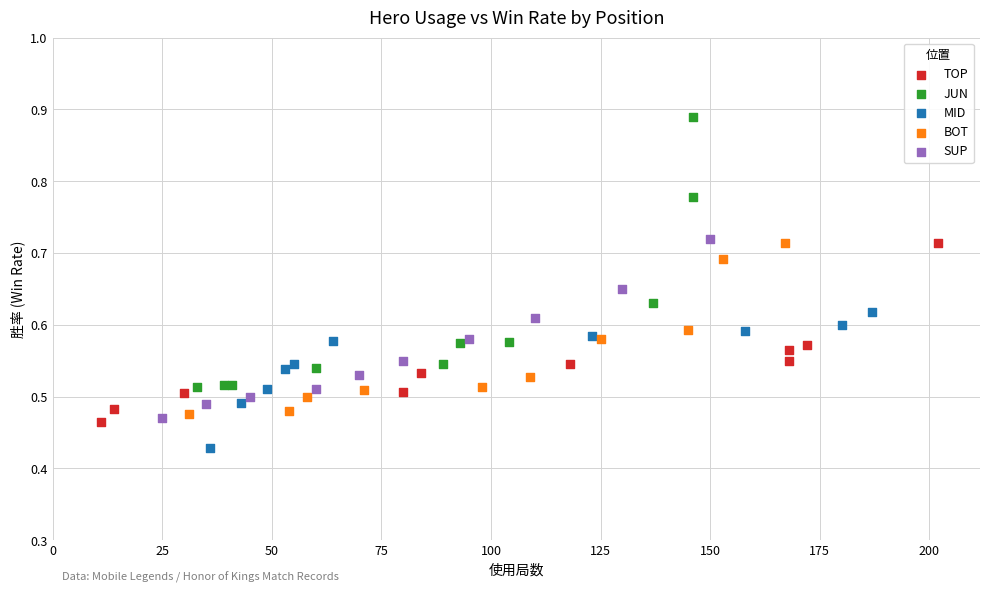

What are all the series names shown in the legend?

TOP, JUN, MID, BOT, SUP